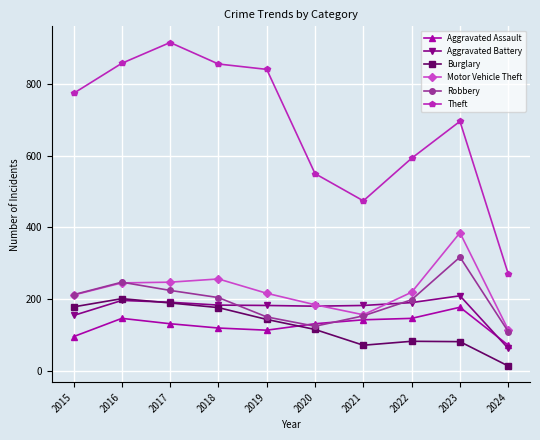

The value of Aggravated Battery at 2020 is 180. True or false?

True